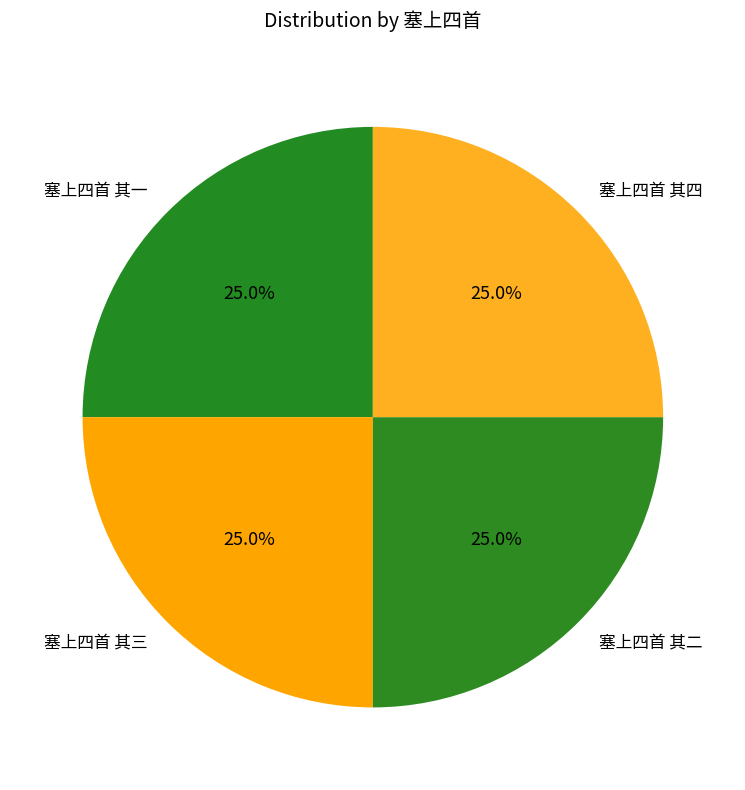

How many slices are in this pie chart?

4